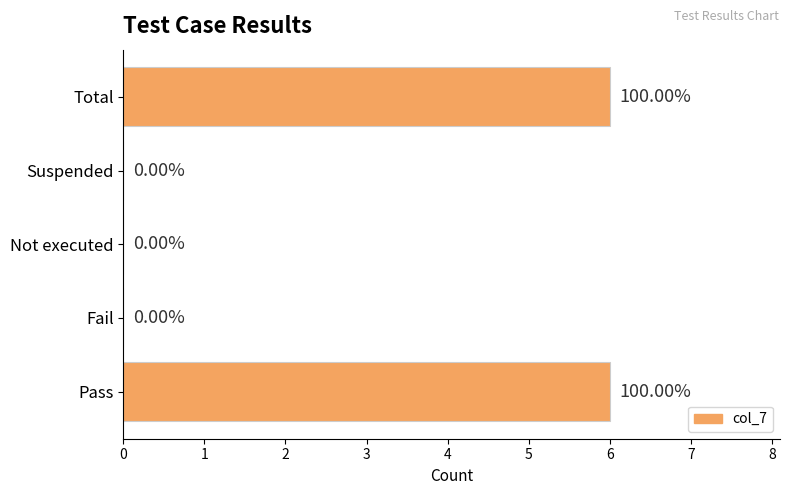

What is the sum of the values at Pass and Total?

12